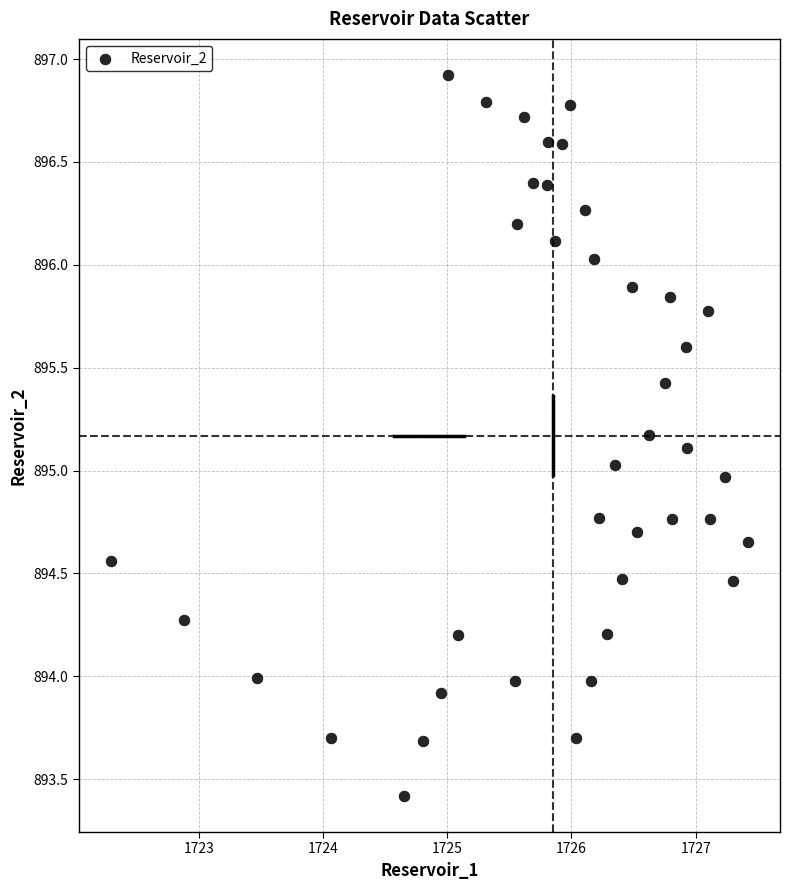

What is the range of X values (max minus min)?

5.1